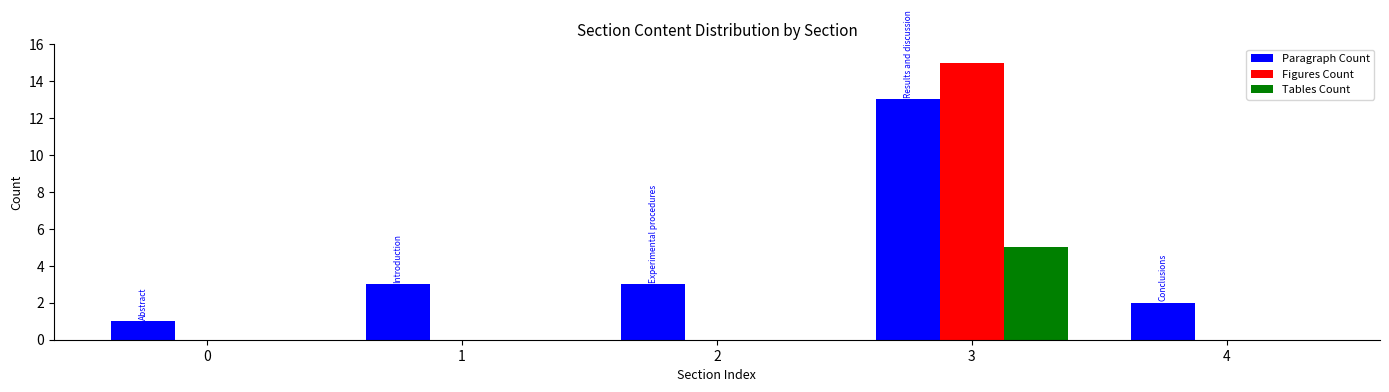

Which category has the highest value in the Figures Count series?

3